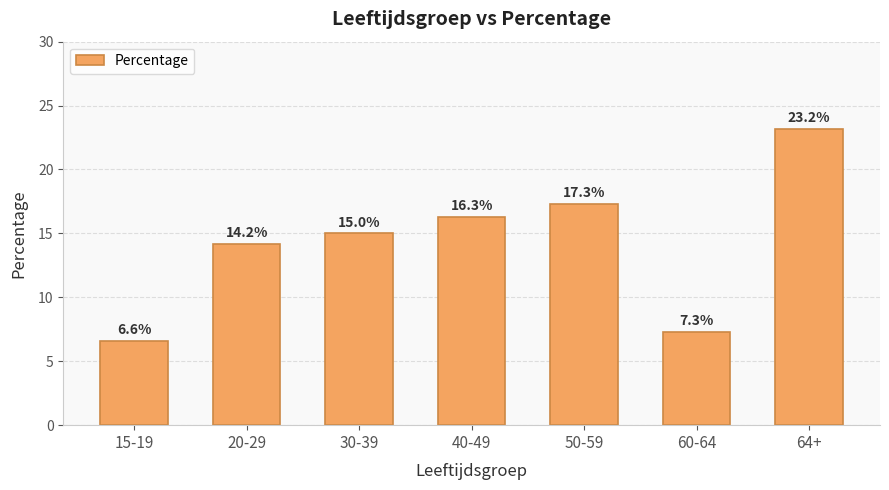

What is the ratio of the value at 60-64 to the value at 30-39?

0.5